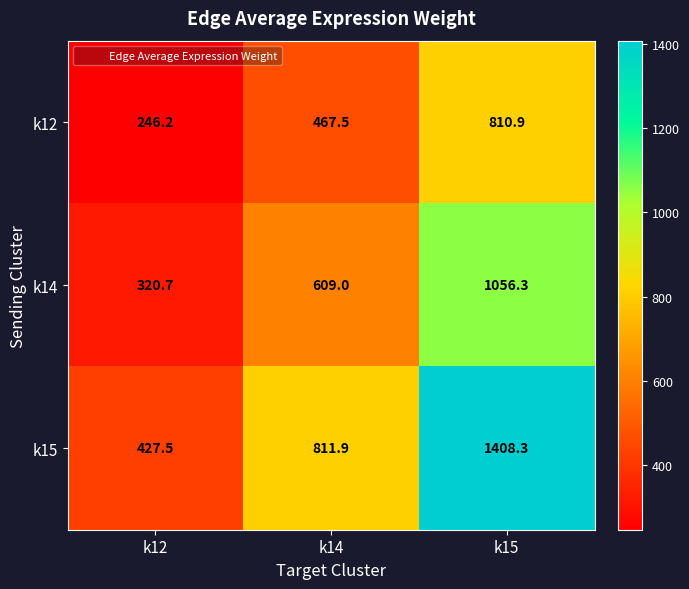

What is the difference between the maximum and second lowest values in the k12 series?

343.4